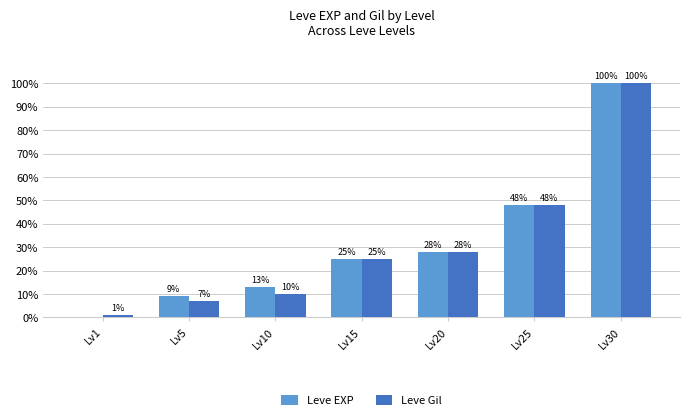

Which series changed the most between Lv5 and Lv15?

Leve Gil